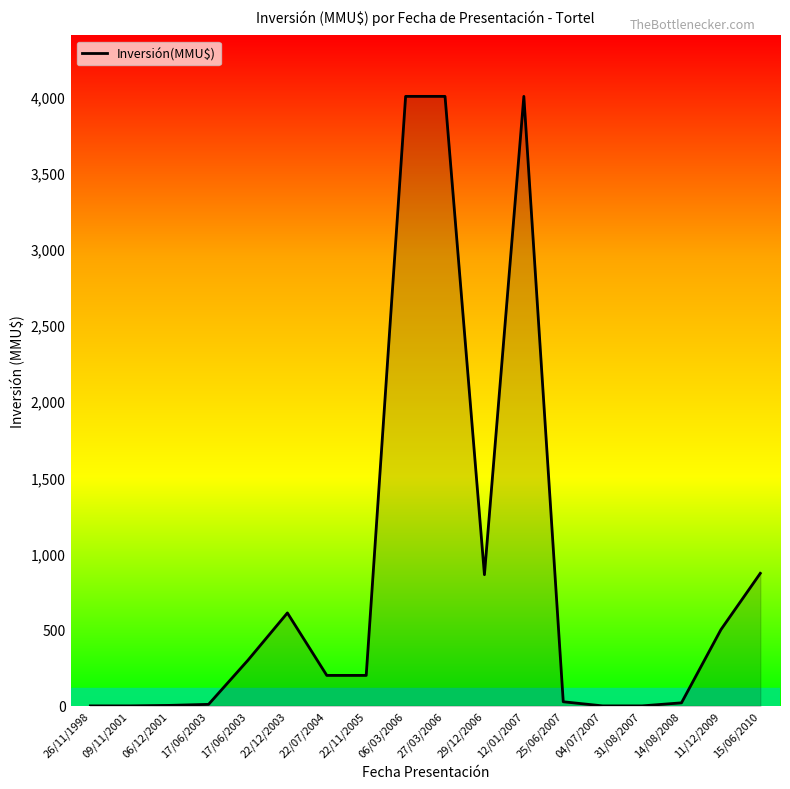

Reading left to right, extract all data points from this chart.

26/11/1998=0.0	09/11/2001=0.0	06/12/2001=3.2	17/06/2003=10.0	17/06/2003=300.0	22/12/2003=610.0	22/07/2004=200.0	22/11/2005=200.0	06/03/2006=4000.0	27/03/2006=4000.0	29/12/2006=861.0	12/01/2007=4000.0	25/06/2007=27.0	04/07/2007=0.0	31/08/2007=0.0	14/08/2008=20.0	11/12/2009=500.0	15/06/2010=870.0